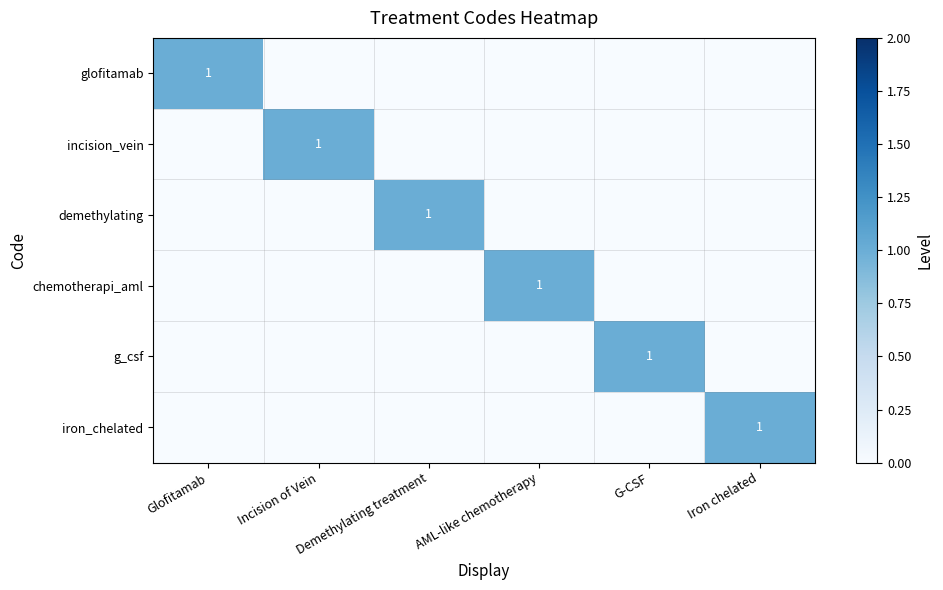

What is the total value across all series at Incision of Vein?

1